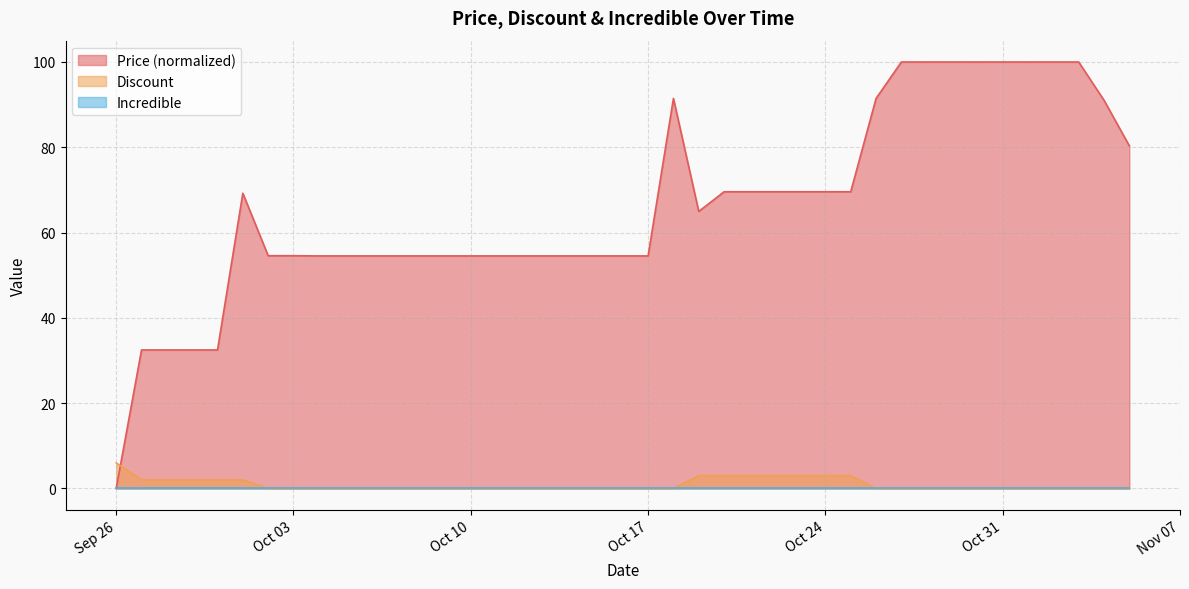

What is the difference between the maximum and minimum values in the Price series?

100.0